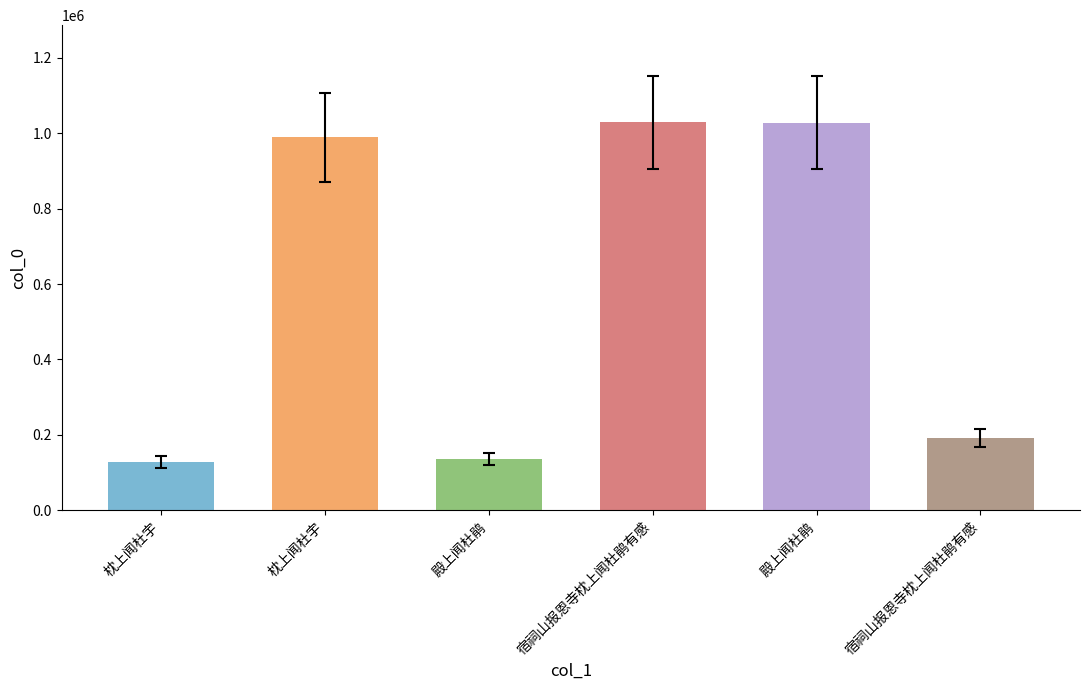

What is the difference between the maximum and second lowest values?

893710